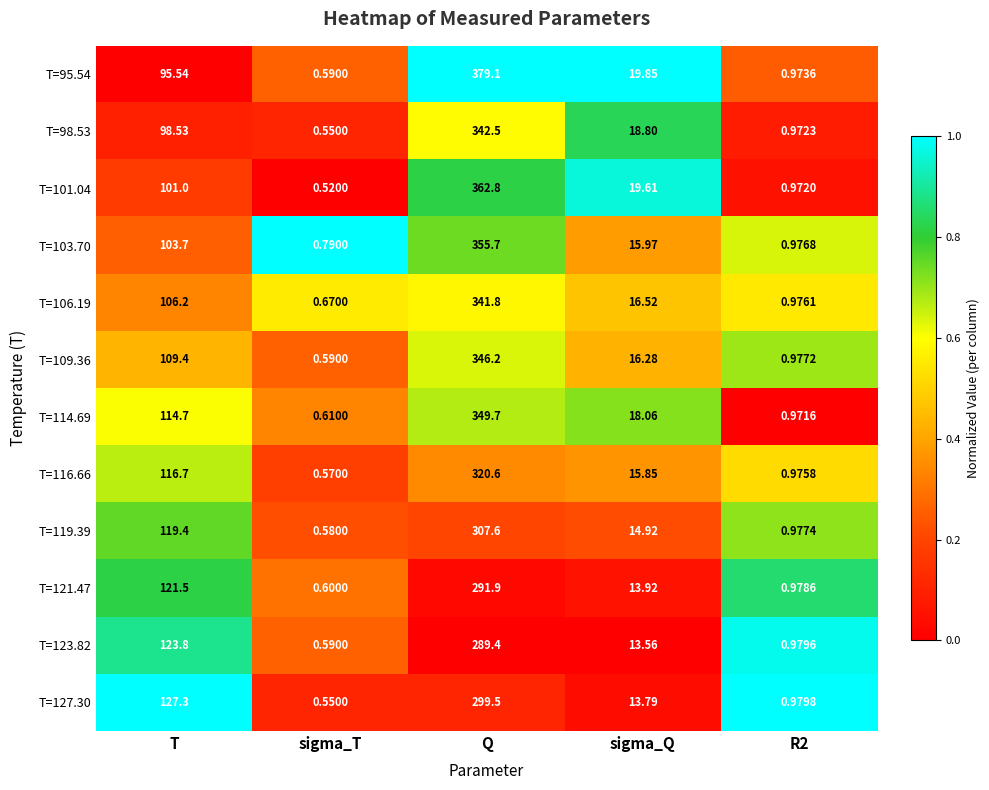

At which label does T=95.54 reach its minimum?

sigma_T